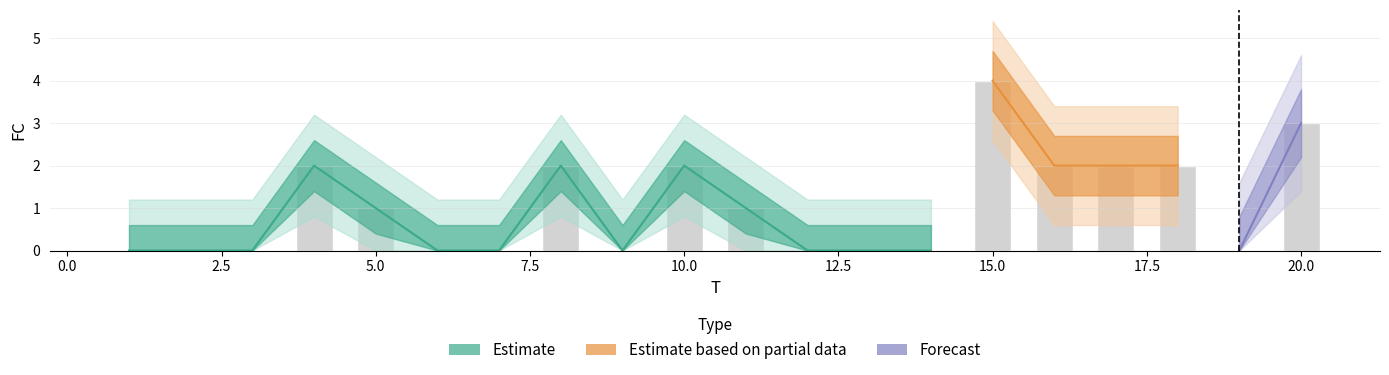

Which label corresponds to the largest value in the chart?

15